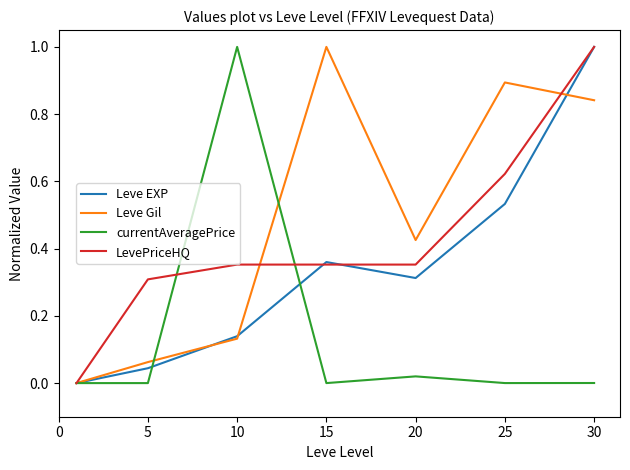

How many lines are shown in the chart?

4